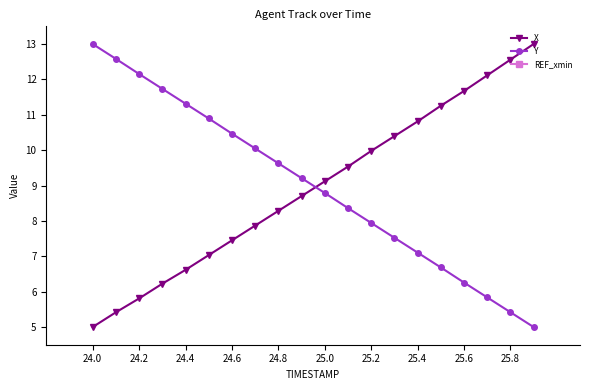

True or false: REF_xmin and Y cross at least once.

False